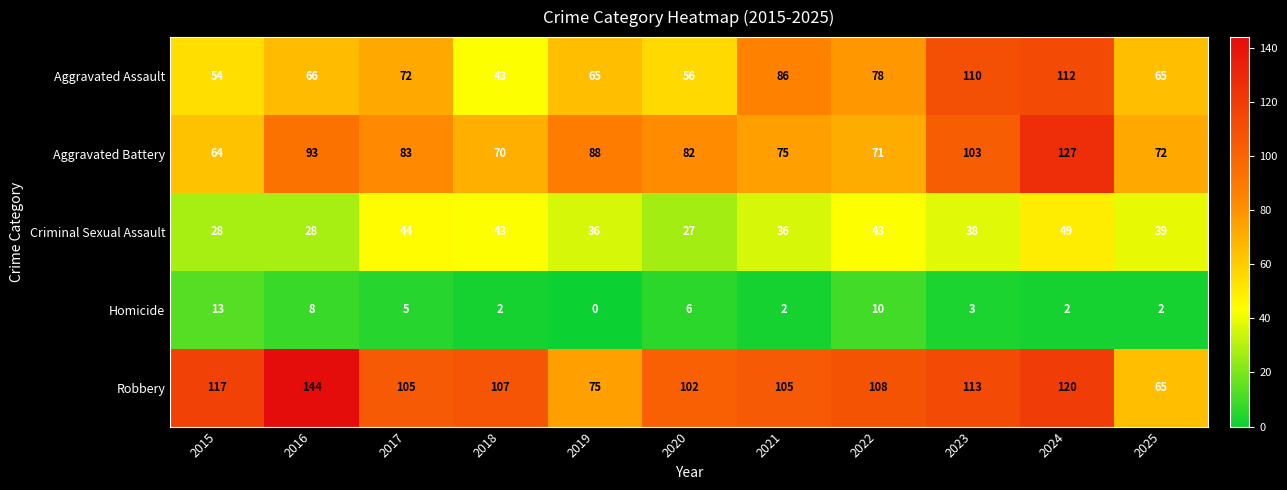

The value of Criminal Sexual Assault at 2015 is 15. True or false?

False